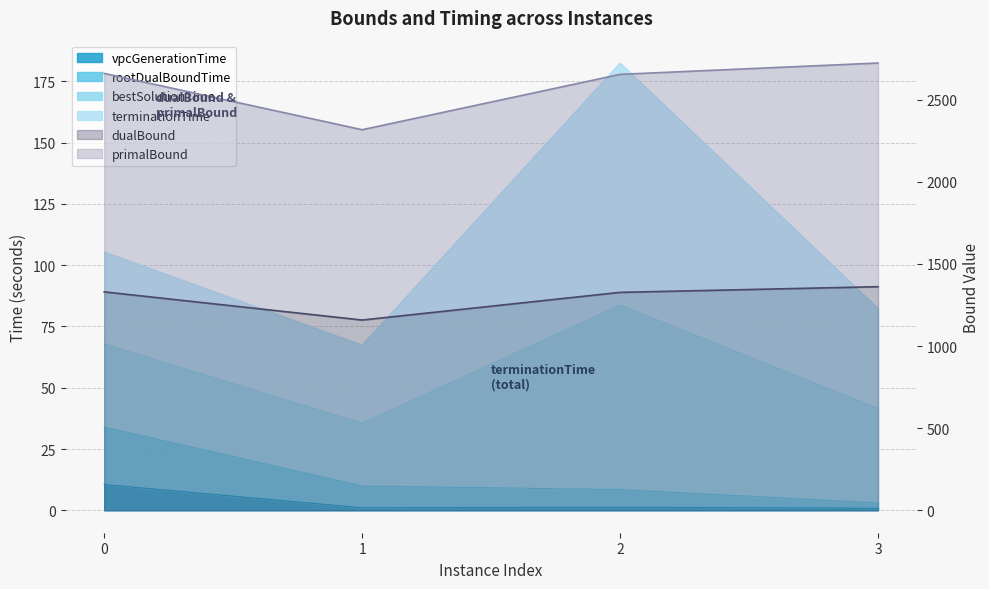

Is it true that primalBound equals 4777.4 at 0?

False